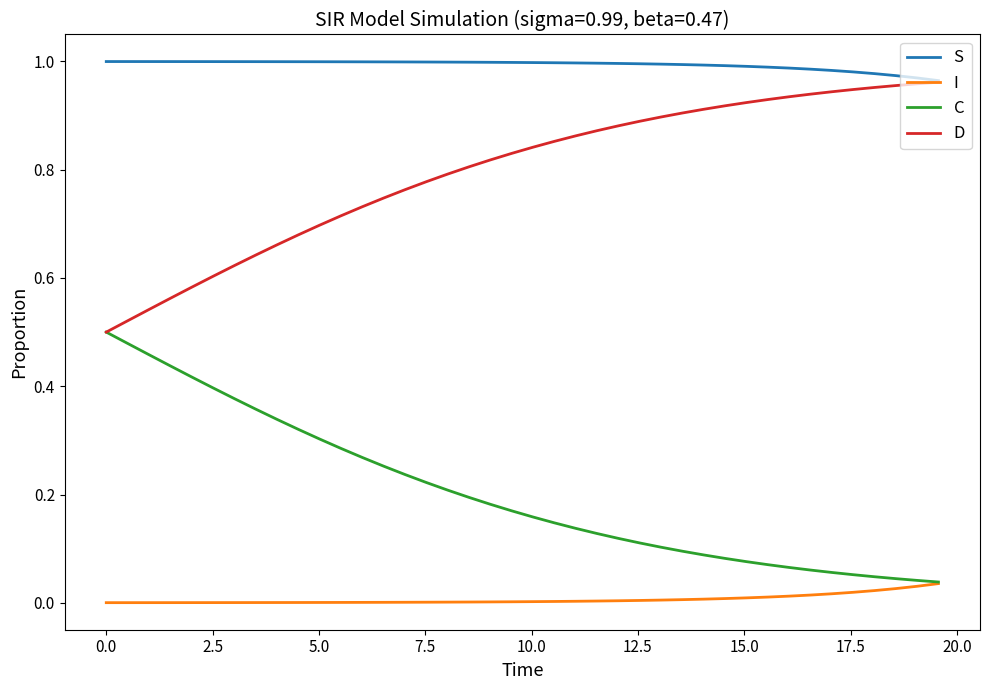

Which series has the largest total across all categories?

S